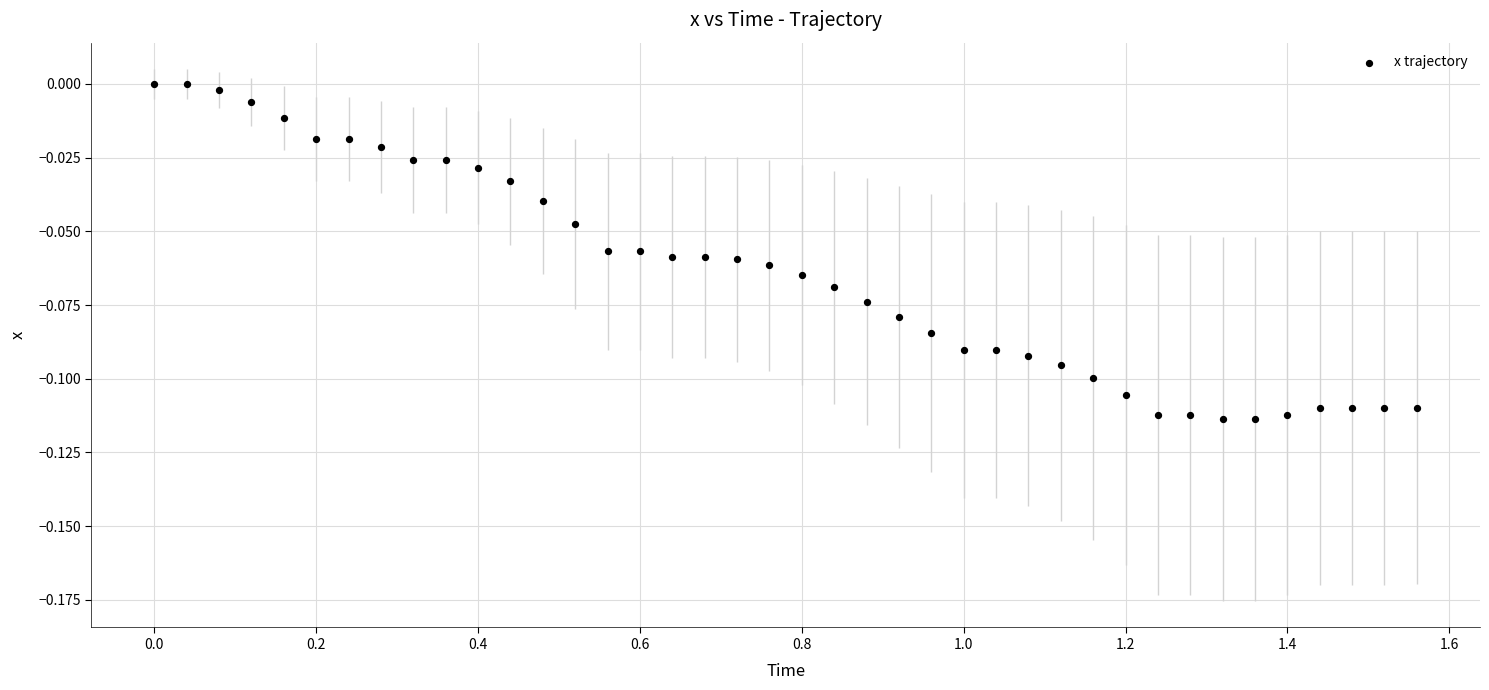

What is the range of X values (max minus min)?

1.6